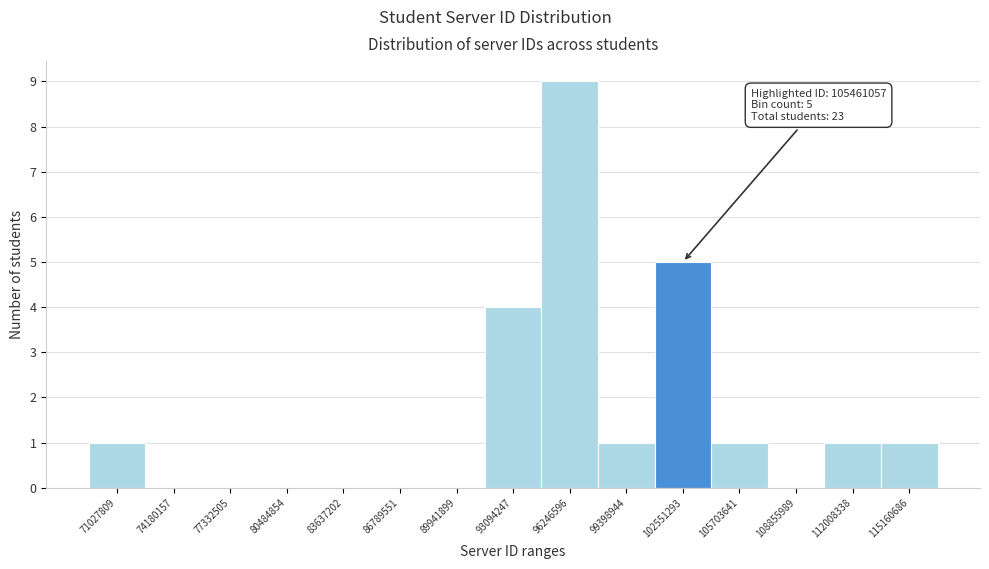

Reading left to right, list all the values displayed in this chart.

71027809=1	74180157=0	77332505=0	80484854=0	83637202=0	86789551=0	89941899=0	93094247=4	96246596=9	99398944=1	102551293=5	105703641=1	108855989=0	112008338=1	115160686=1